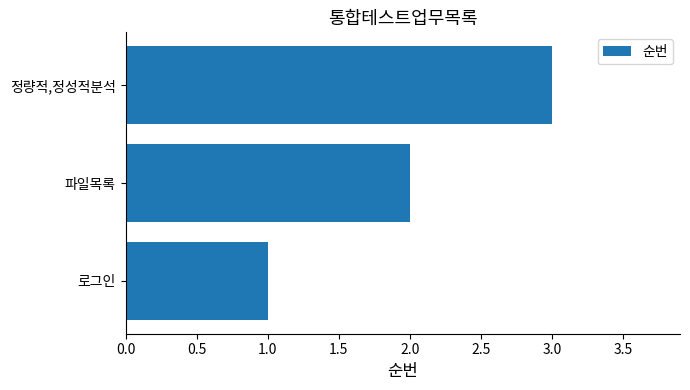

How many bars are there in total?

3